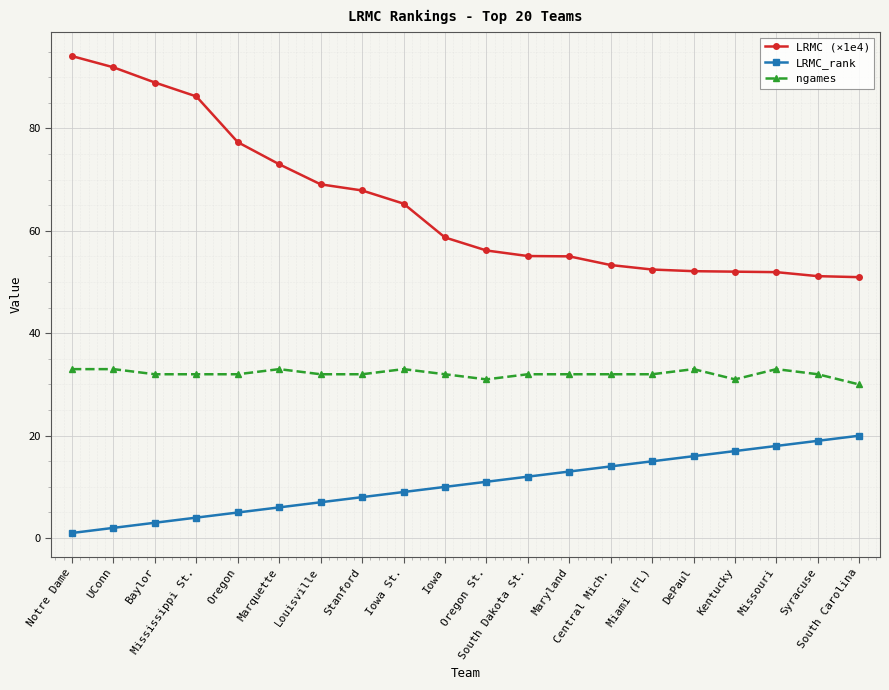

At which label is LRMC (×1e4) closest to 72?

Marquette